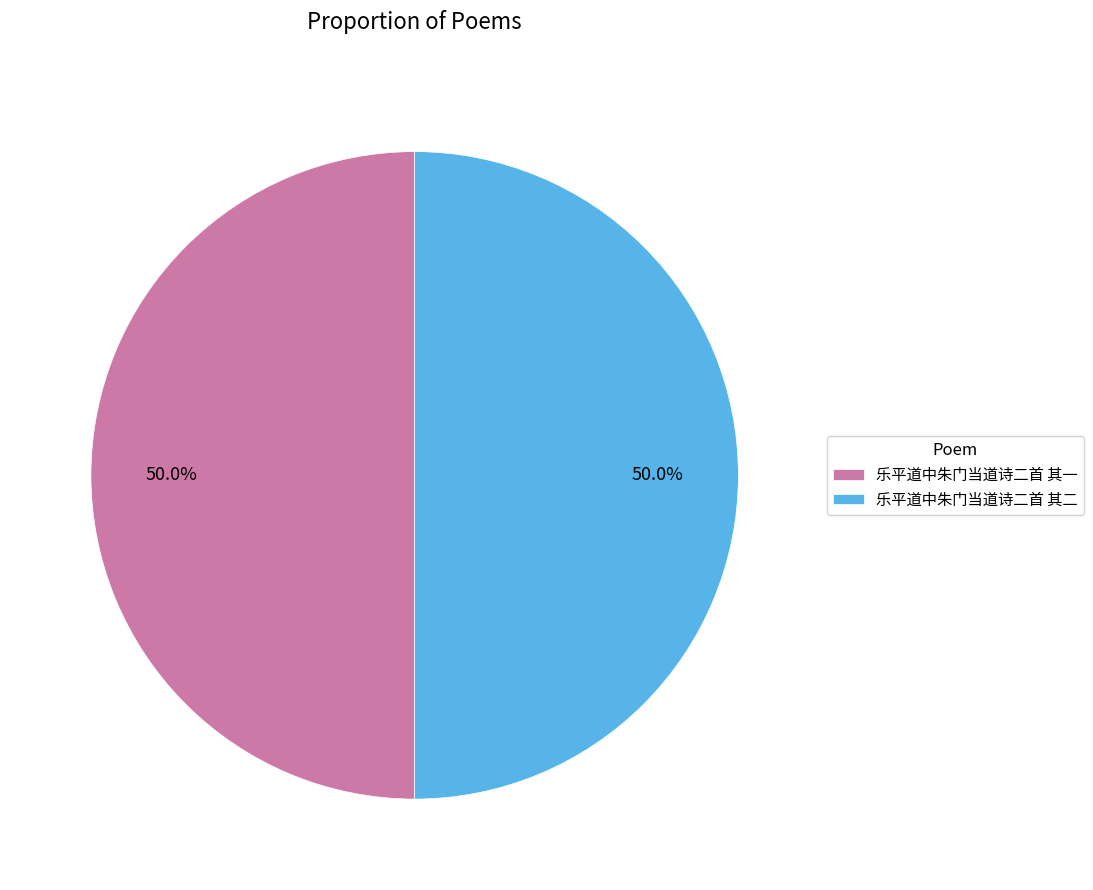

Combined, what portion of the pie is 乐平道中朱门当道诗二首 其二 and 乐平道中朱门当道诗二首 其一?

100.0%